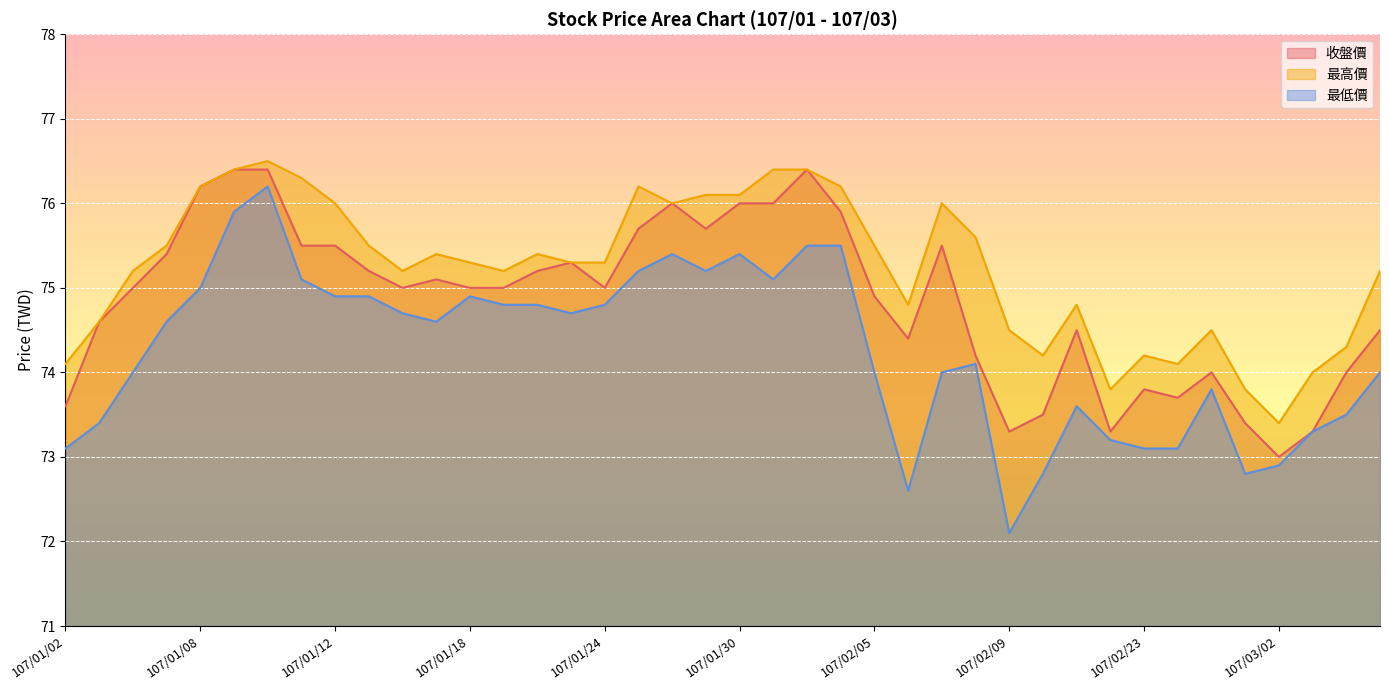

Where does the 最低價 series first go above 74?

107/01/05